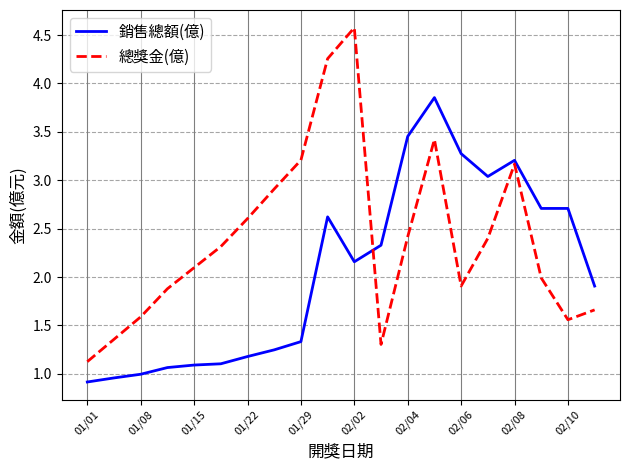

What is the greatest value displayed?

4.6